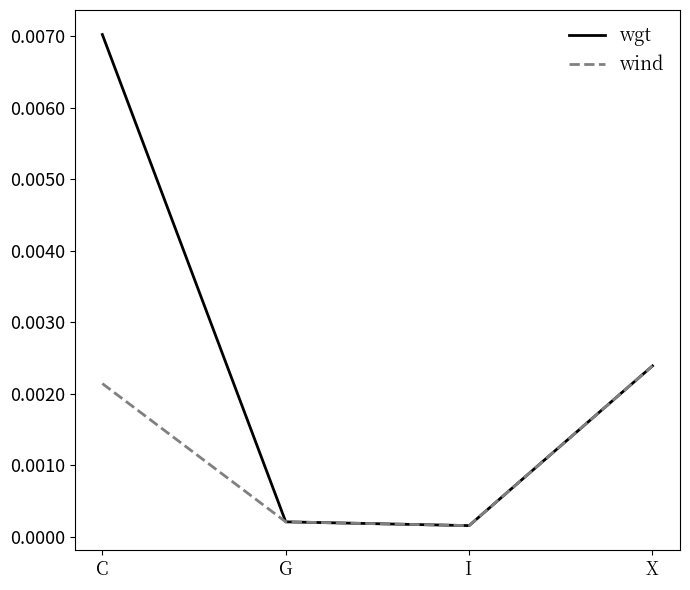

Which series changed the most between C and G?

wgt